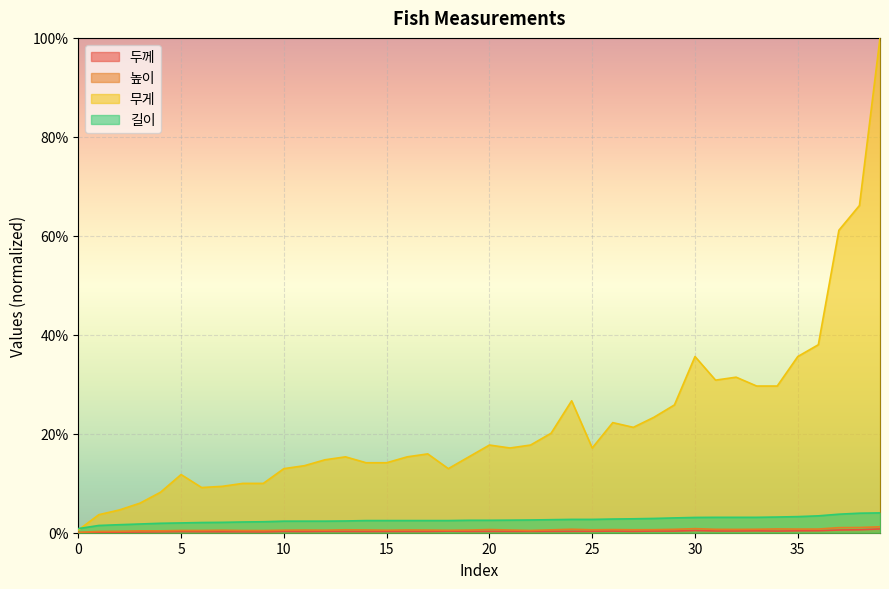

List the series in order of their peak value, highest first.

무게, 길이, 높이, 두께